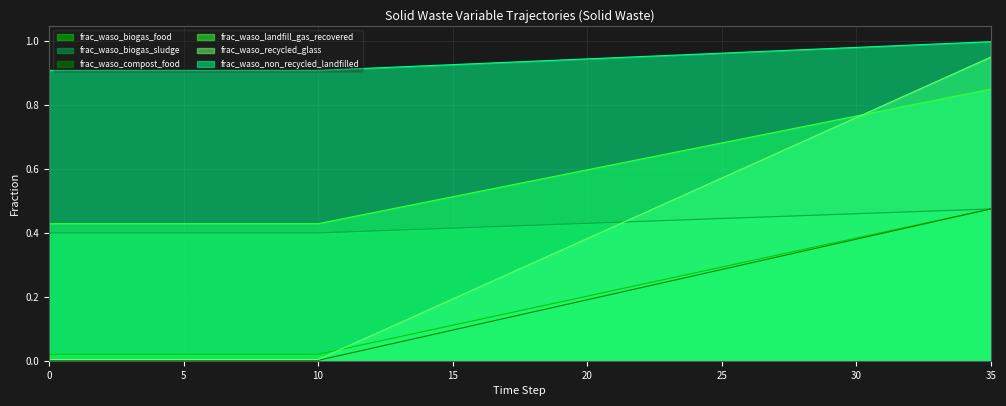

What is the greatest value displayed?

1.0